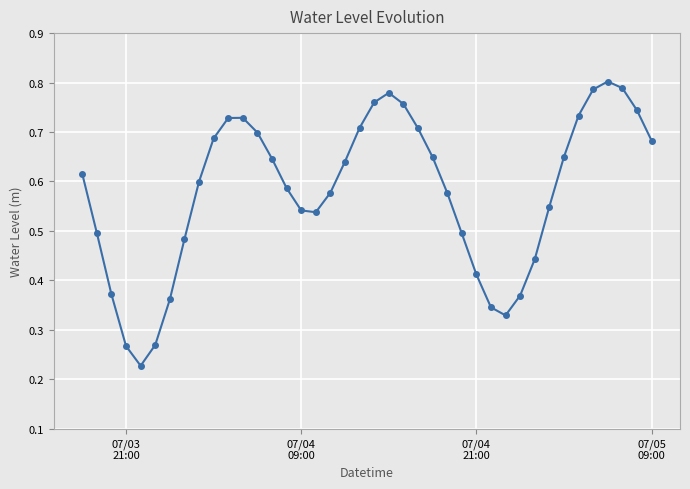

How many lines are shown in the chart?

1